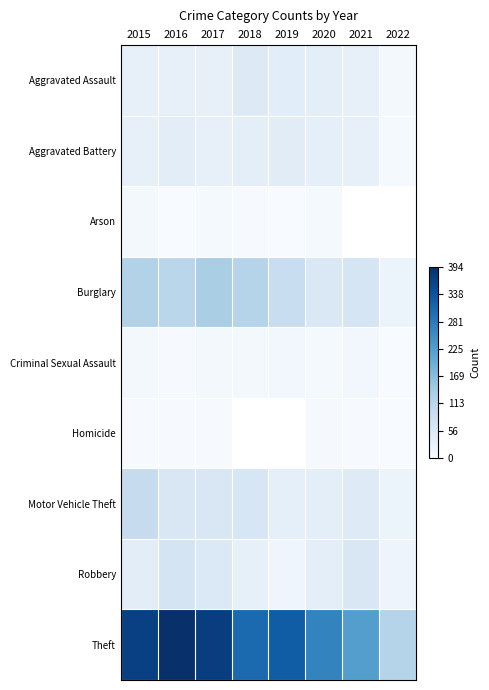

Rank the categories by Motor Vehicle Theft value from highest to lowest.

2015, 2018, 2016, 2017, 2021, 2020, 2019, 2022